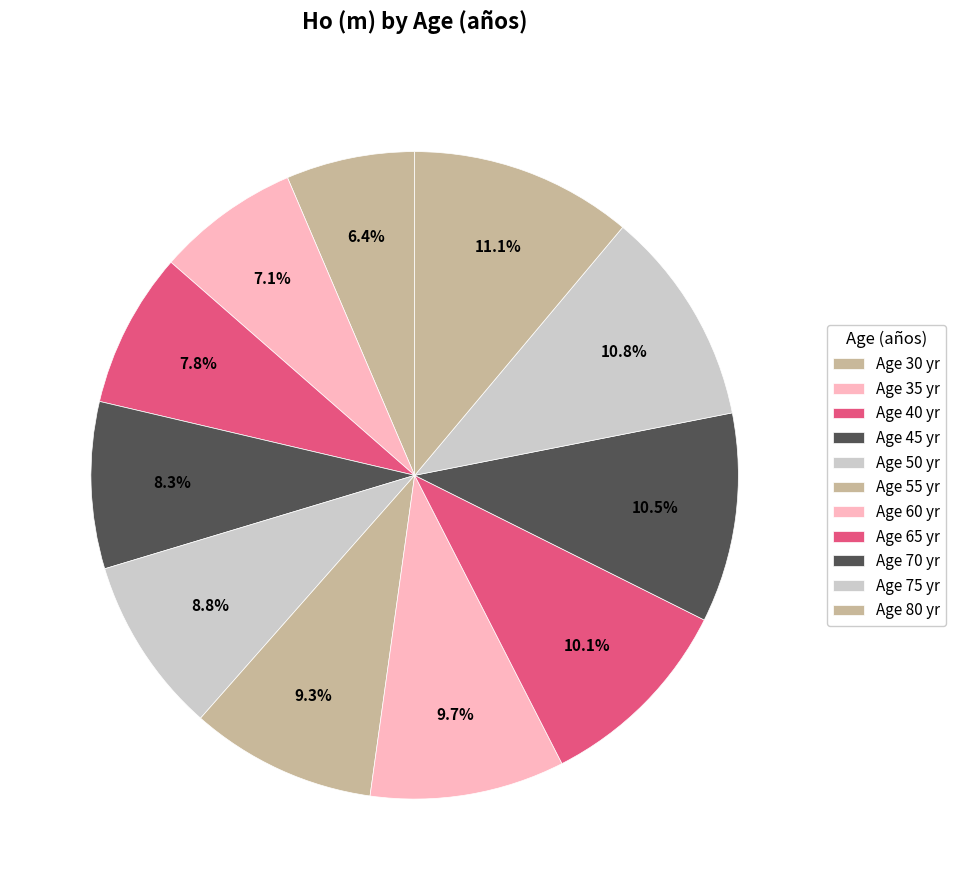

How many segments does this pie chart have?

11